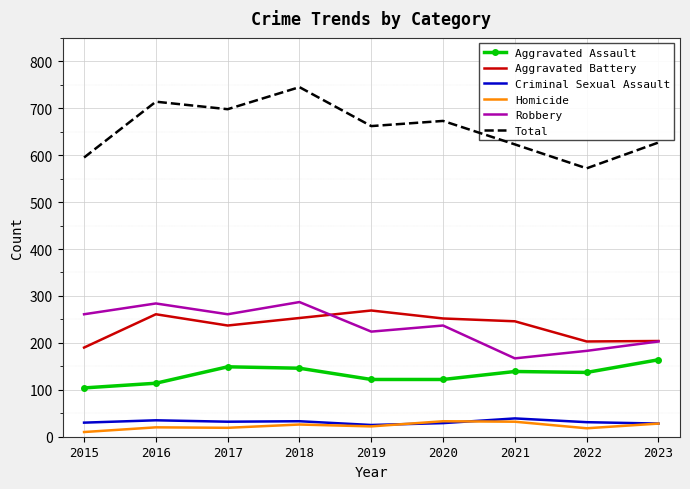

True or false: Aggravated Battery has a value of 365 at 2016.

False